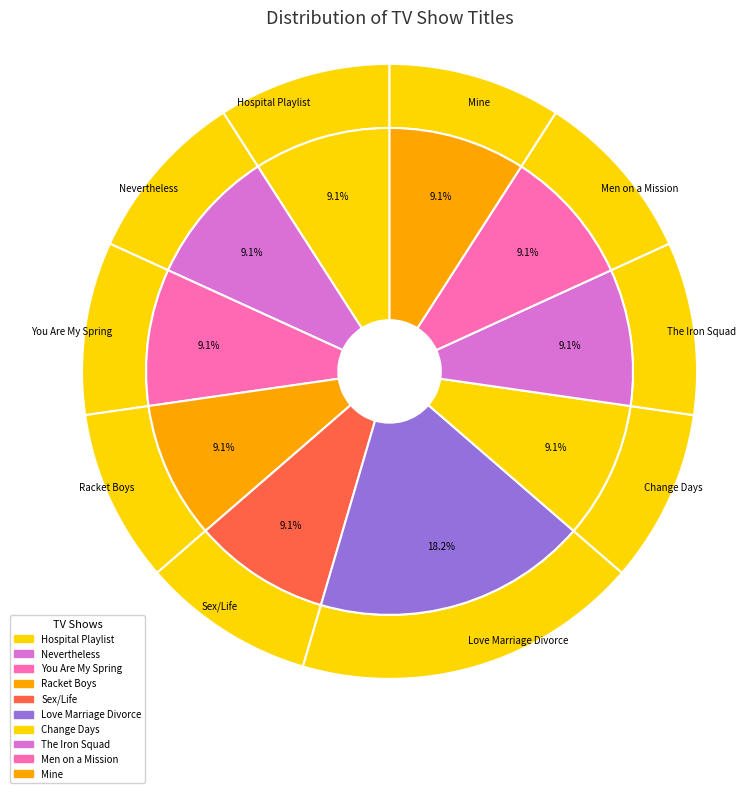

Which category has the biggest portion of the pie?

Love Marriage Divorce